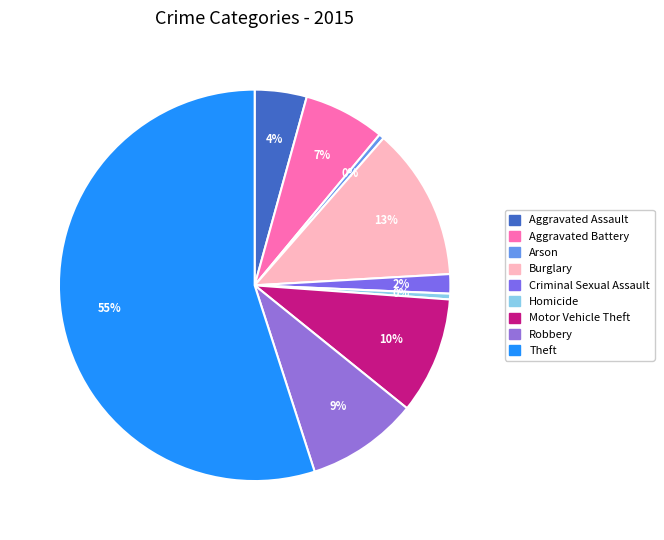

Which category accounts for the majority?

Theft